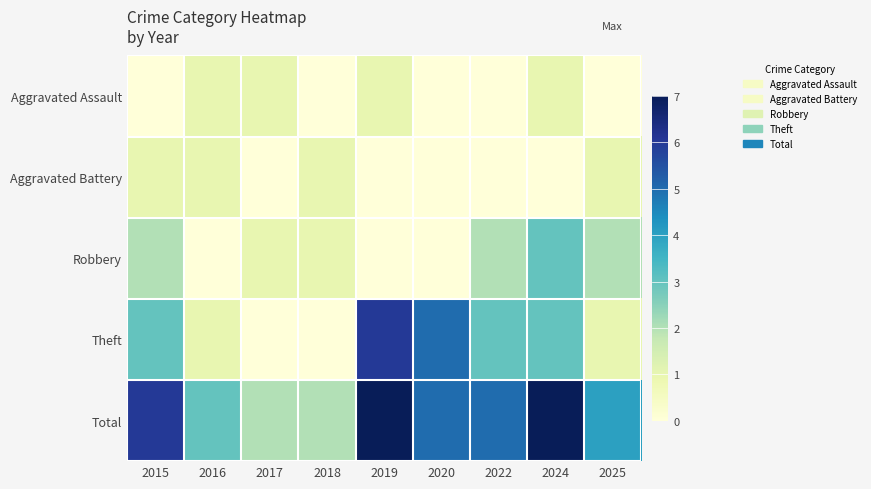

Reading right to left, extract all data points from this chart.

Aggravated Assault: 2025=0	2024=1	2022=0	2020=0	2019=1	2018=0	2017=1	2016=1	2015=0
Aggravated Battery: 2025=1	2024=0	2022=0	2020=0	2019=0	2018=1	2017=0	2016=1	2015=1
Robbery: 2025=2	2024=3	2022=2	2020=0	2019=0	2018=1	2017=1	2016=0	2015=2
Theft: 2025=1	2024=3	2022=3	2020=5	2019=6	2018=0	2017=0	2016=1	2015=3
Total: 2025=4	2024=7	2022=5	2020=5	2019=7	2018=2	2017=2	2016=3	2015=6